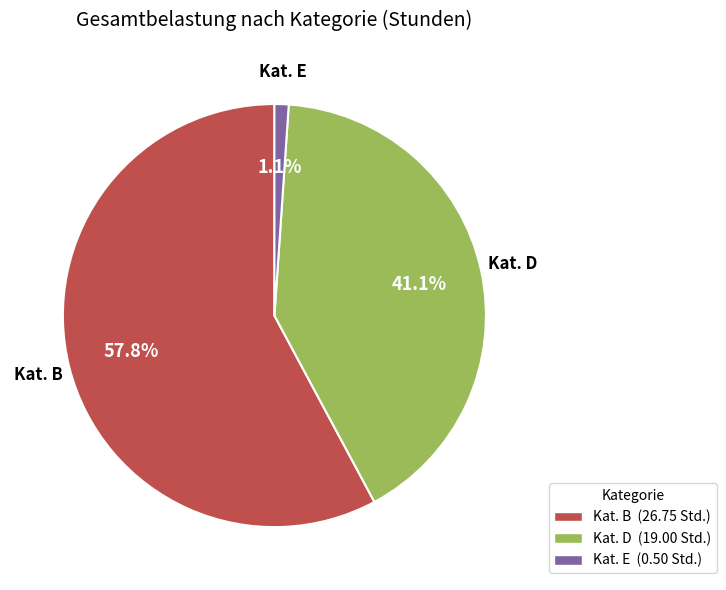

Is there a majority slice in this chart?

Yes